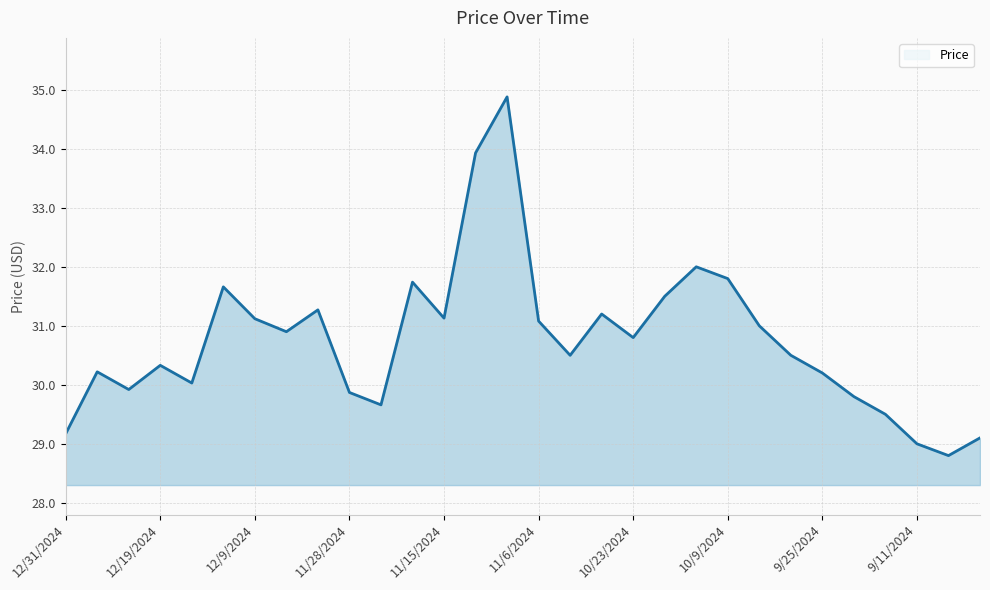

What is the minimum value shown in the chart?

28.8